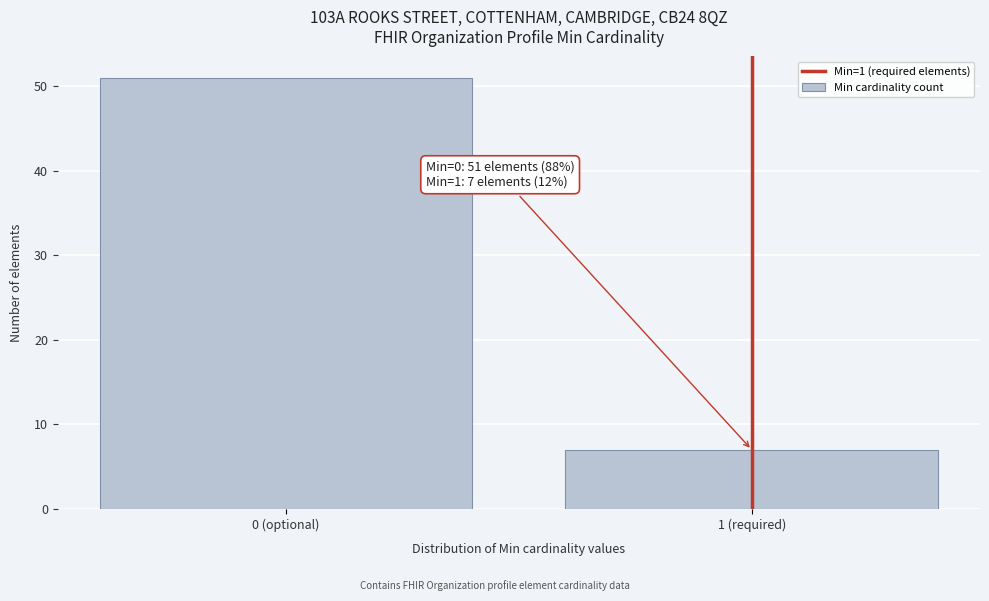

Reading left to right, transcribe all the data shown in this chart.

51	7